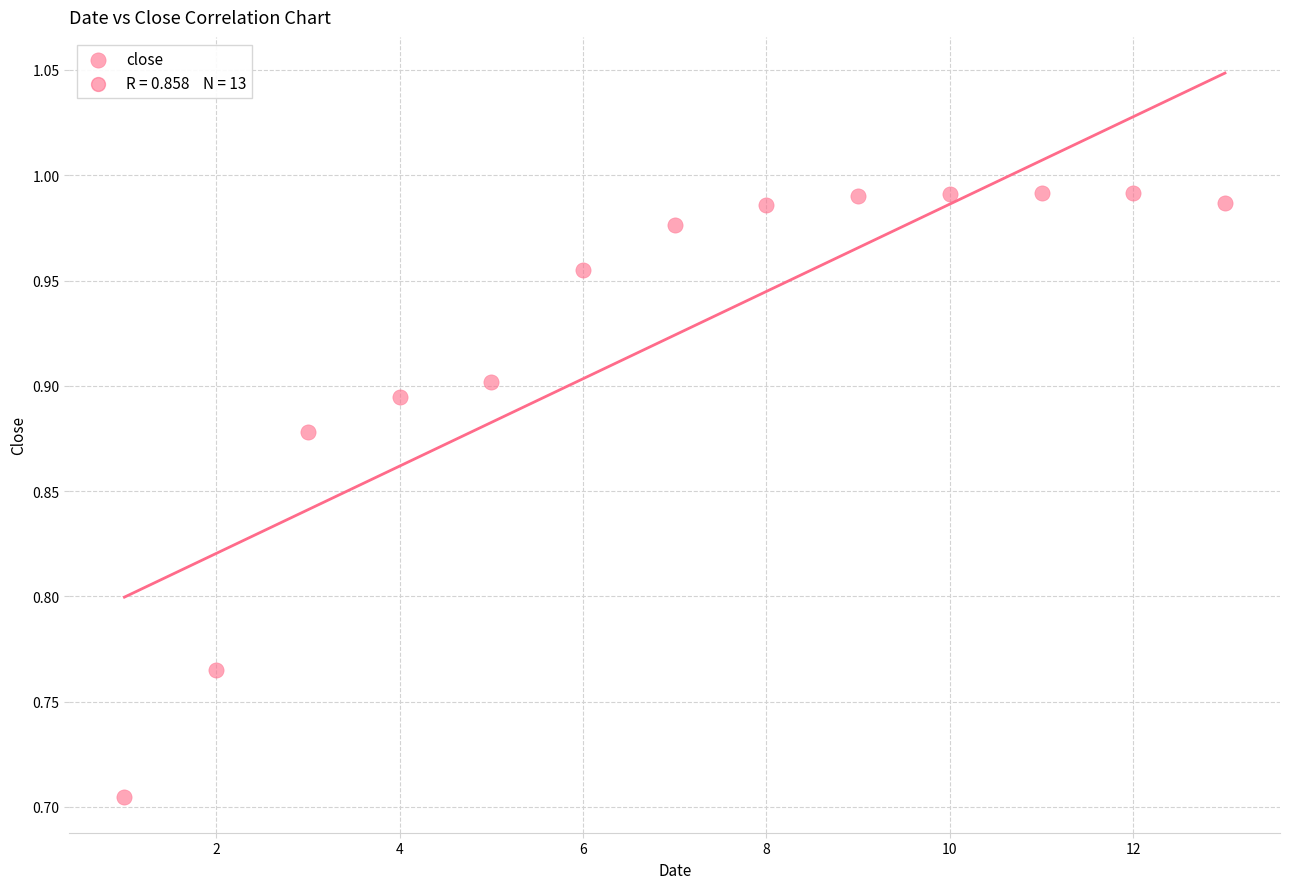

What is the range of Y values (max minus min)?

0.3